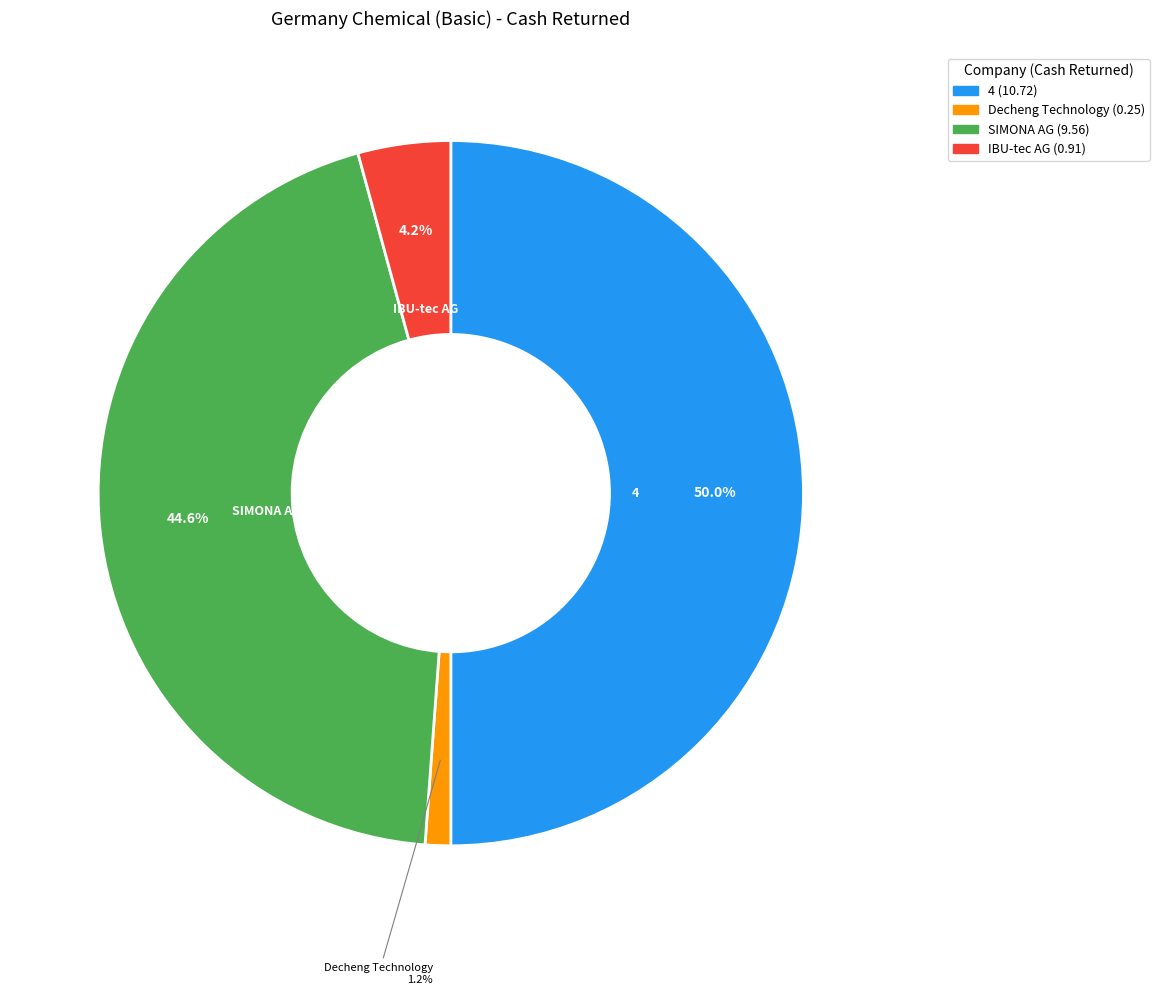

How many slices are in this pie chart?

4